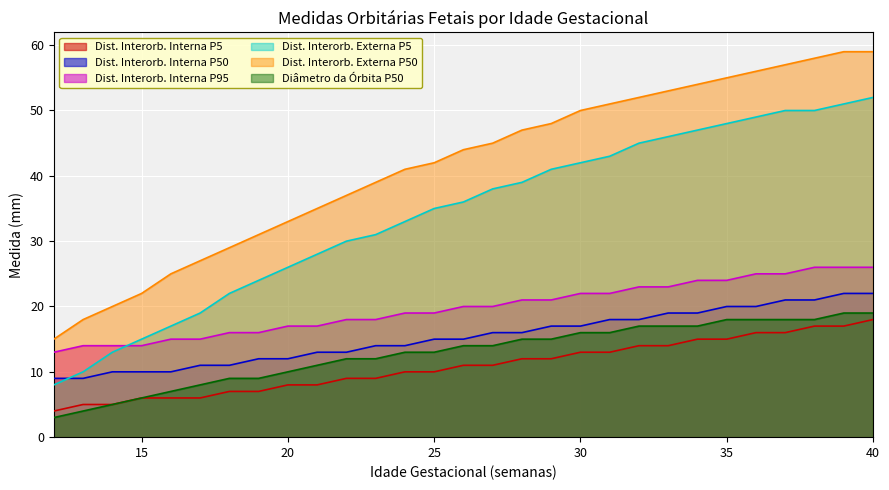

Read the Dist. Interorb. Interna P50 value at 28, to the nearest 10.

20